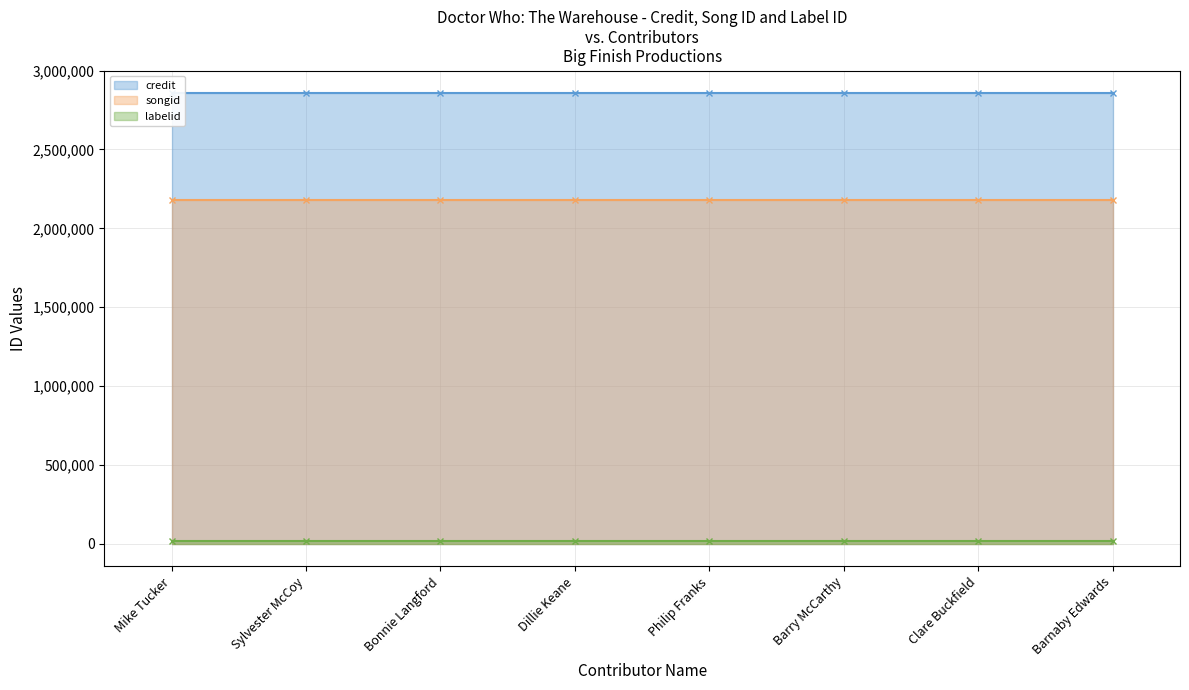

What is the total value across all series at Barnaby Edwards?

5053423